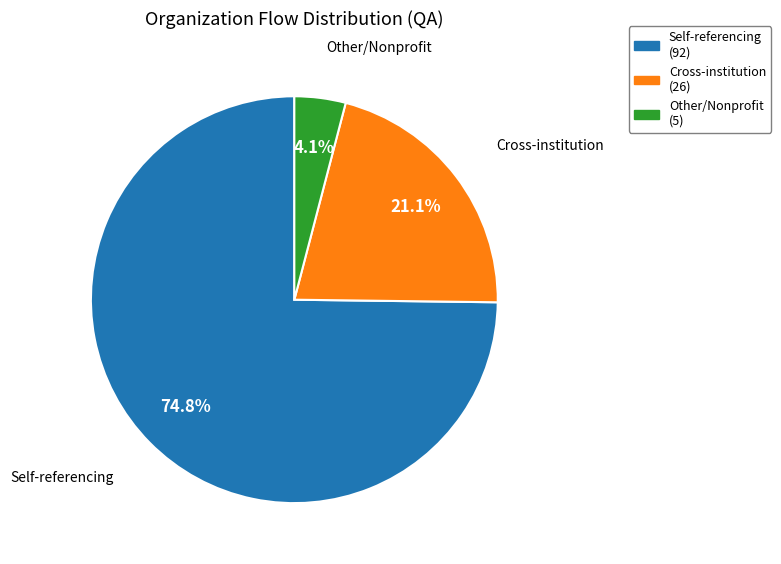

Is there a majority slice in this chart?

Yes